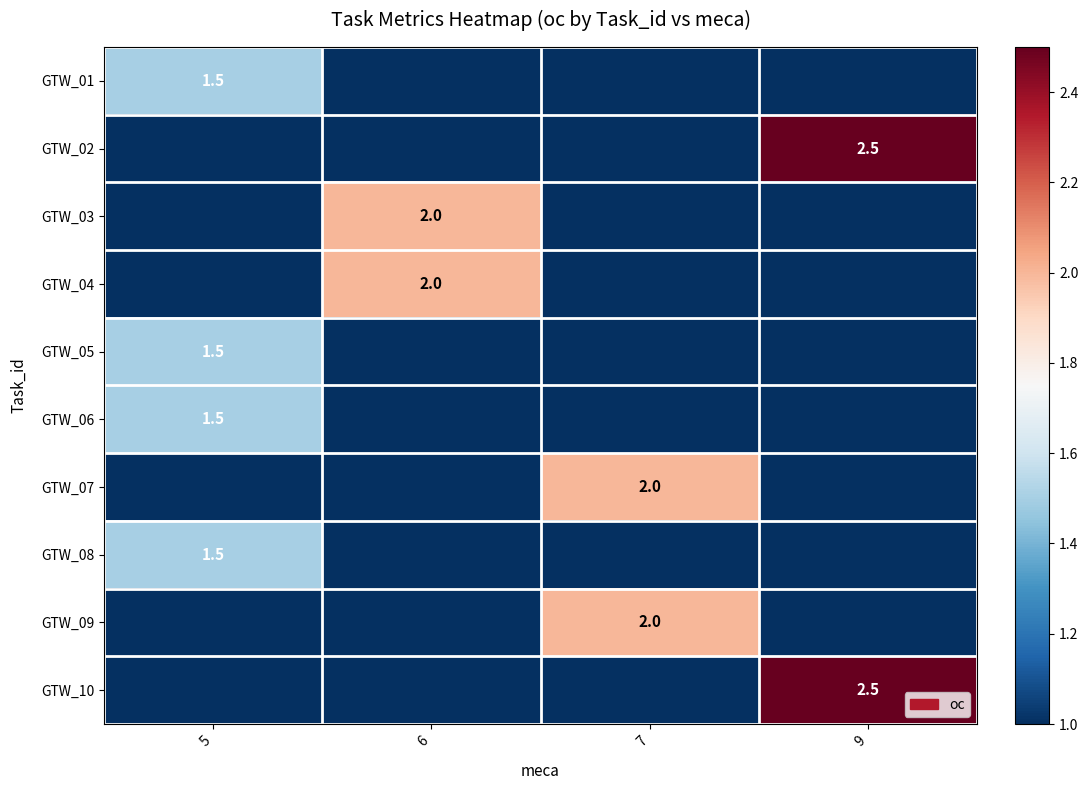

What is the greatest value displayed?

2.5